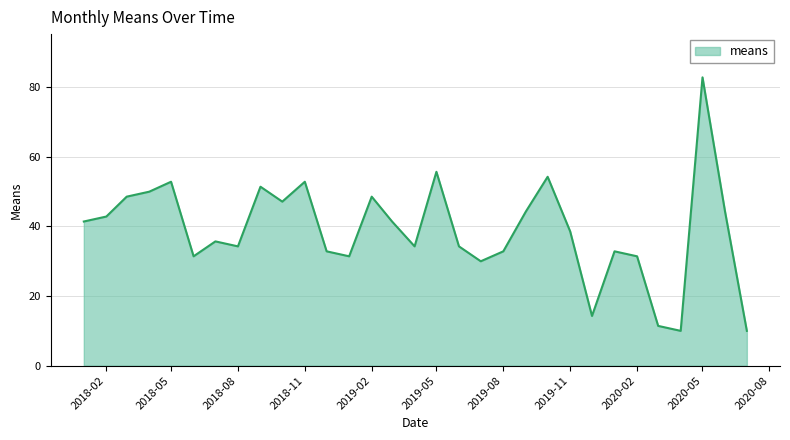

What is the maximum value shown in the chart?

82.8